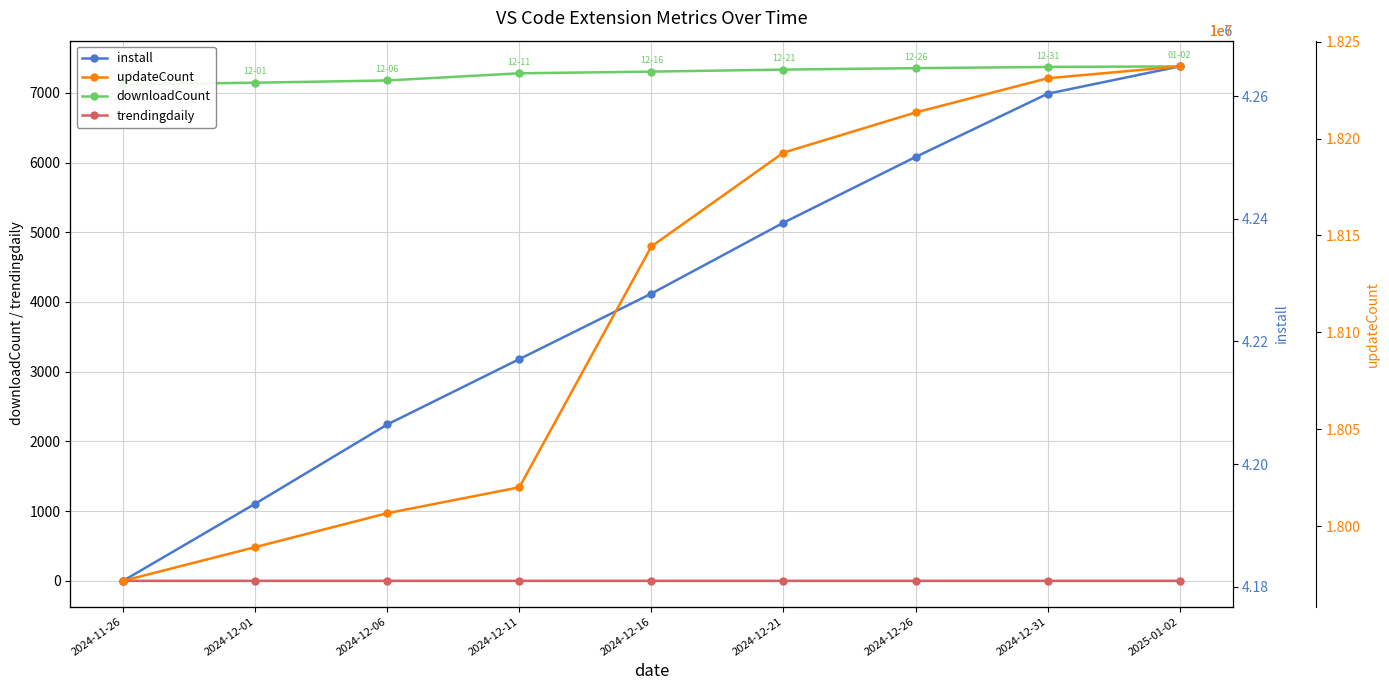

Which series changed the most between 2024-12-06 and 2024-12-26?

updateCount